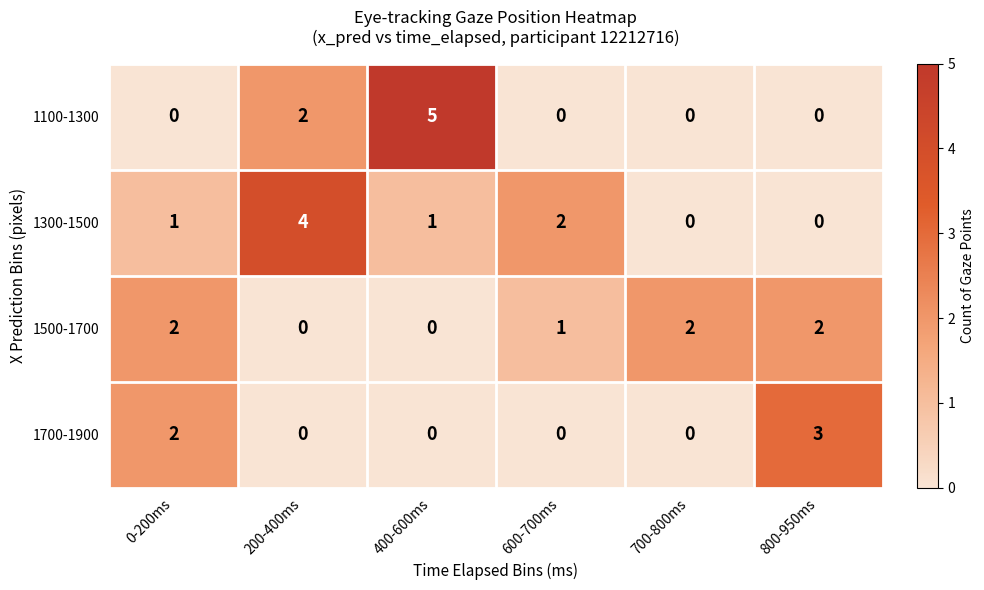

What is the maximum value shown in the chart?

5